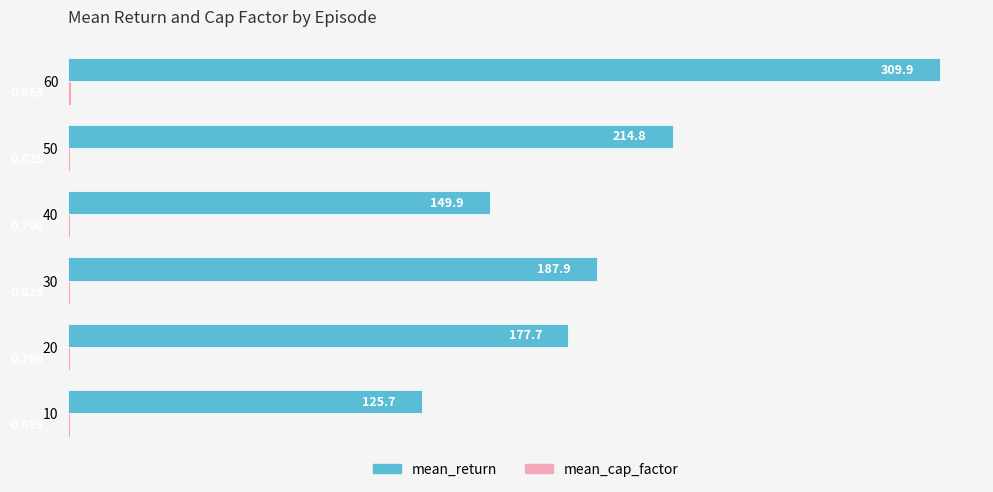

At which category is the sum across all series the highest?

60